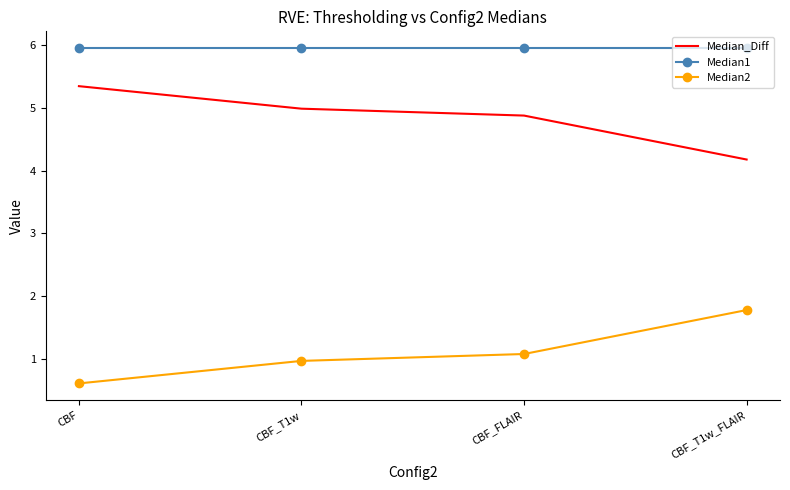

The Median1 series shows 3.1 at CBF. True or false?

False